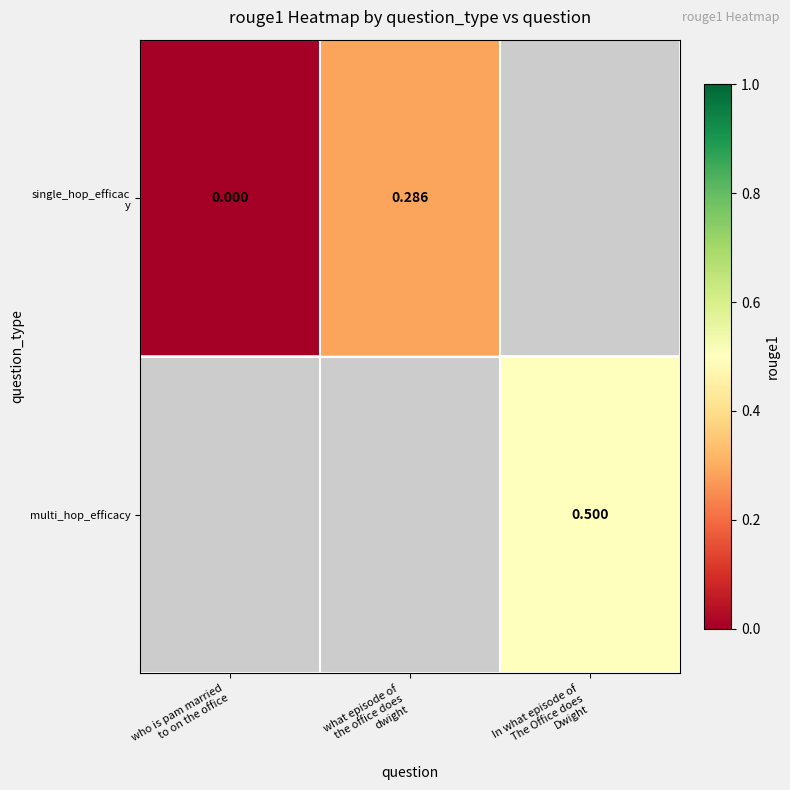

Between who is pam married to on the office and what episode of the office does dwight, which series saw the biggest shift?

single_hop_efficac y